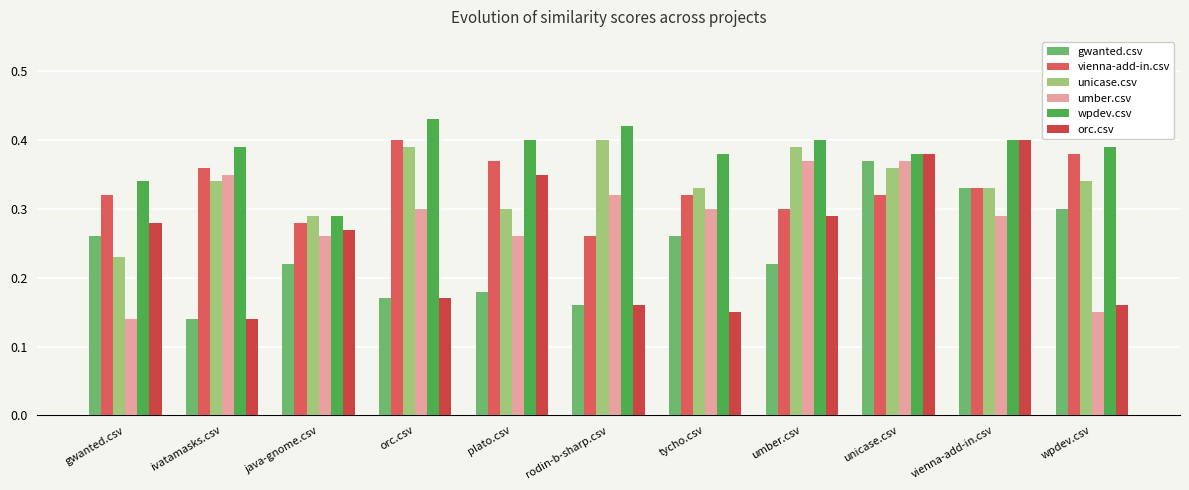

List the series in order of their peak value, highest first.

wpdev.csv, vienna-add-in.csv, unicase.csv, orc.csv, gwanted.csv, umber.csv